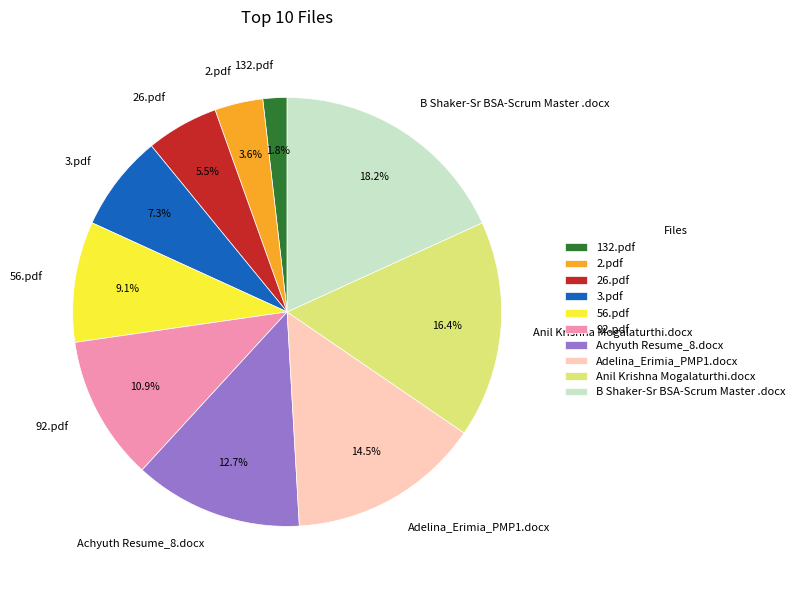

True or false: Adelina_Erimia_PMP1.docx accounts for 7% of the total.

False